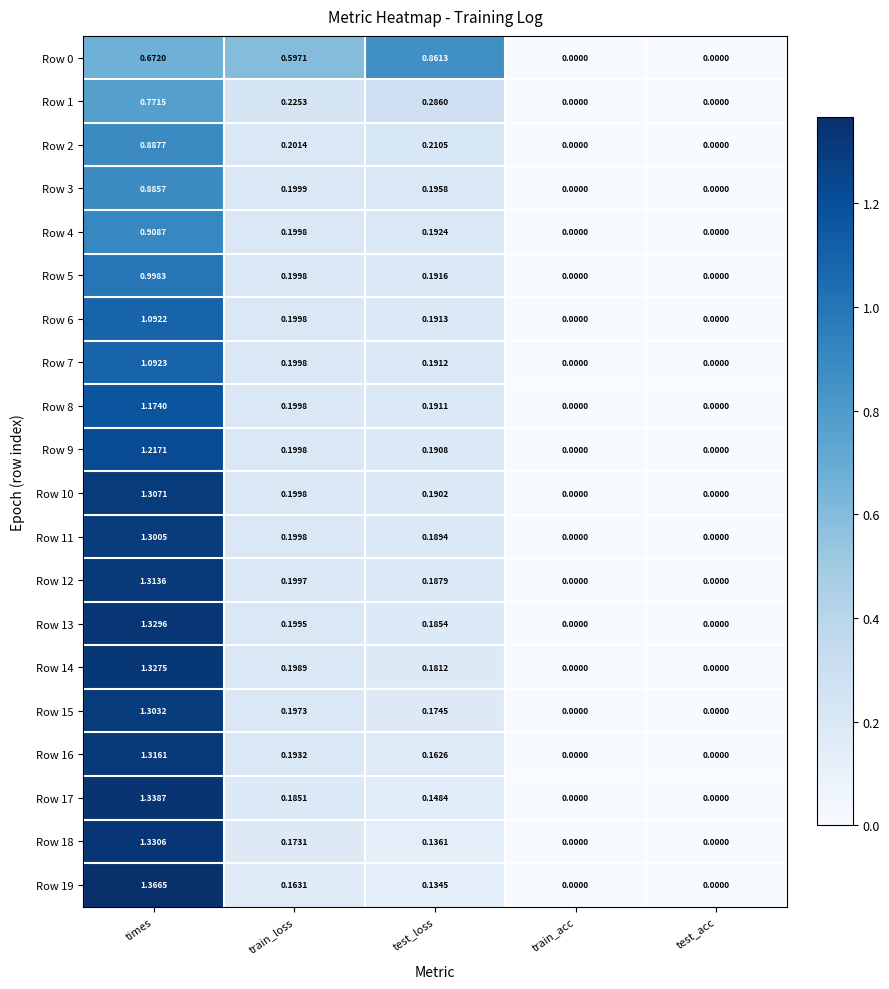

At which category is the sum across all series the highest?

times